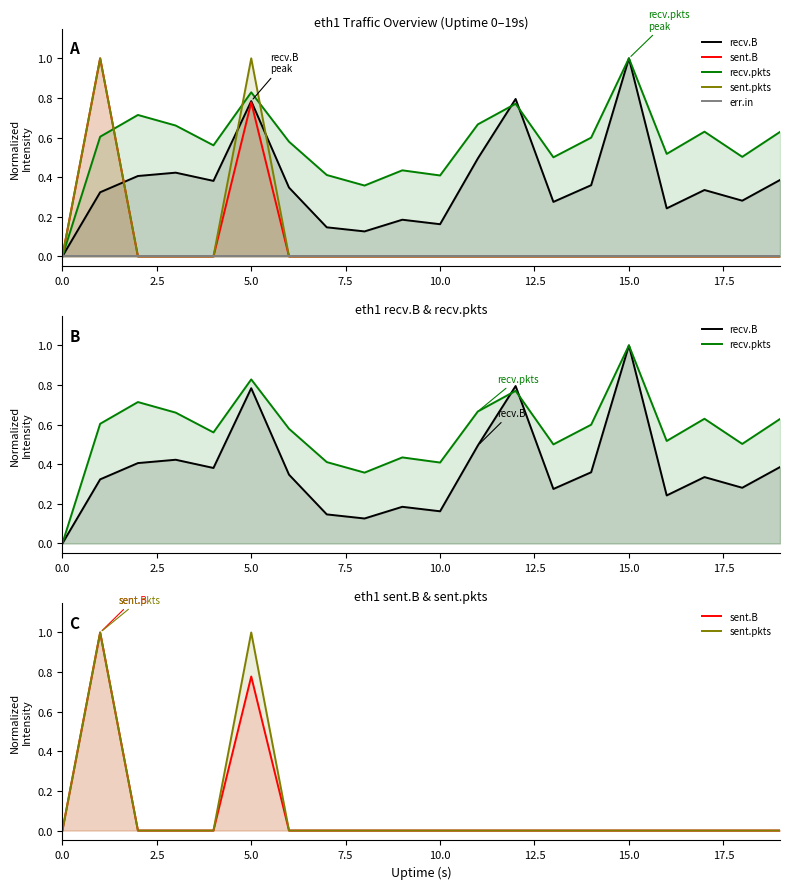

Is it true that recv.B equals 0.4 at 14?

True